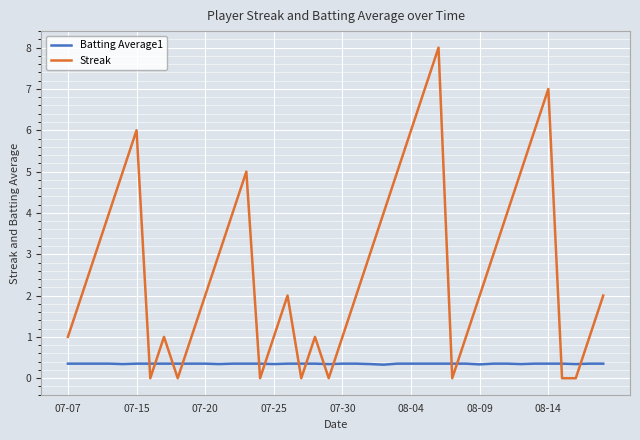

What is the difference between the second highest and minimum values in the Streak series?

7.0